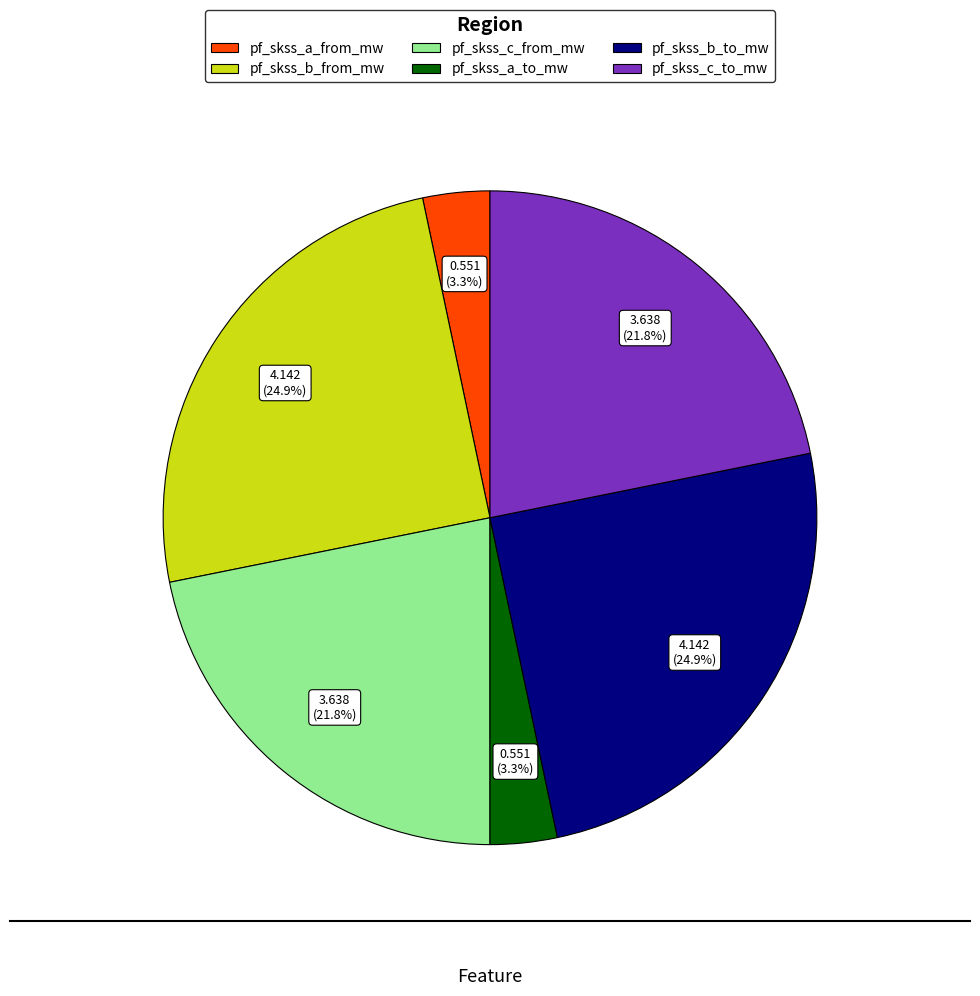

What is the total percentage of pf_skss_c_to_mw and pf_skss_a_to_mw?

25.1%